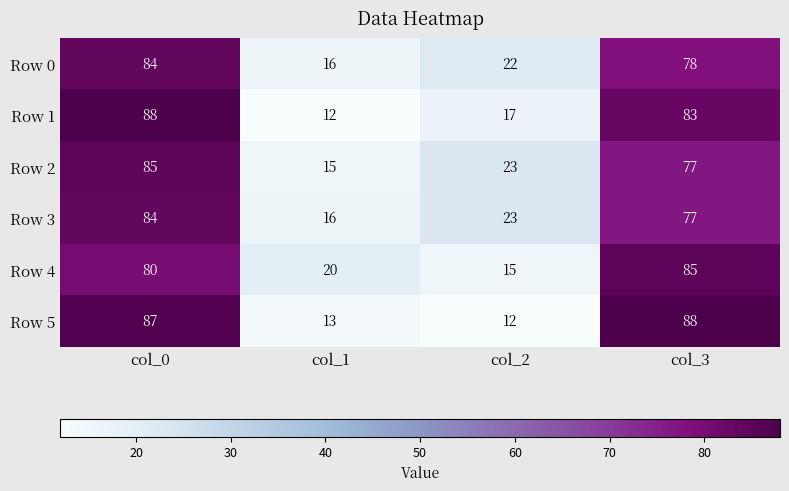

At which label is Row 0 closest to 50?

col_2